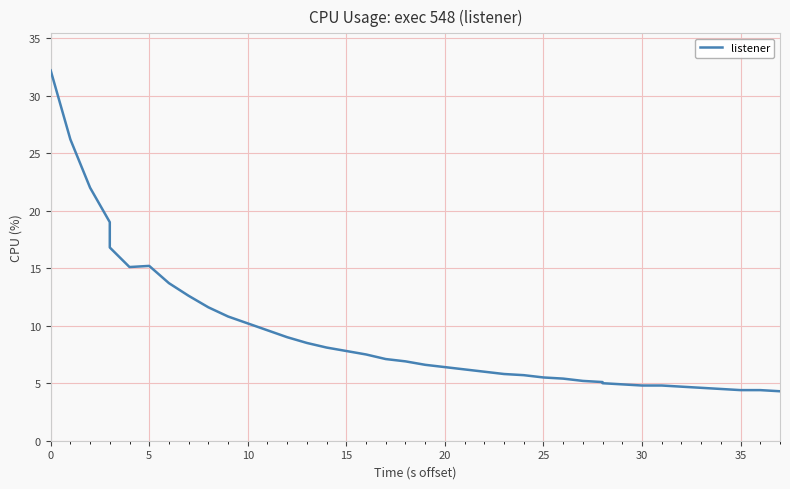

How many interior local peaks (higher than both neighbors) does the data have?

1